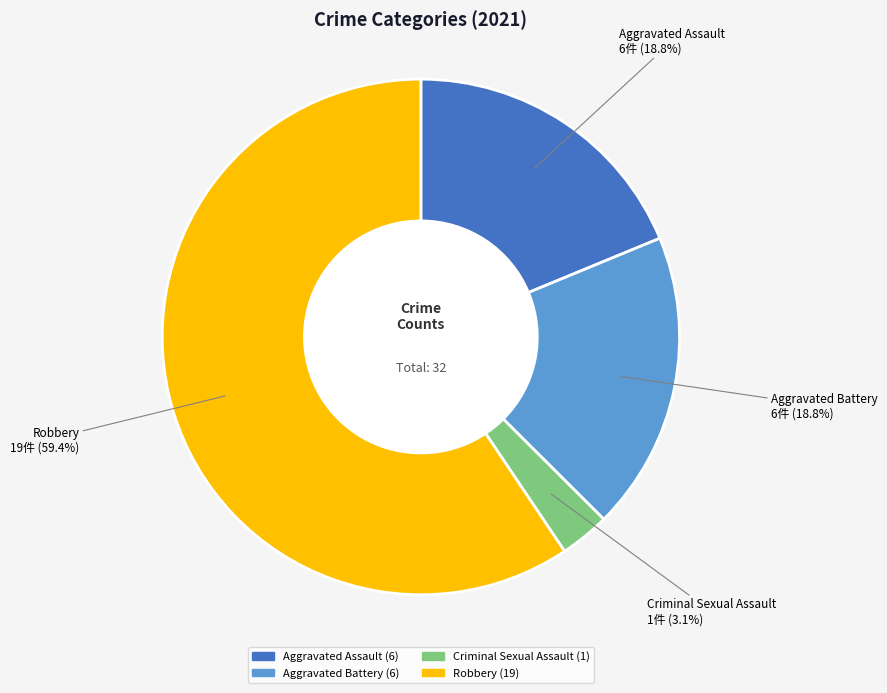

What percentage do Aggravated Battery and Criminal Sexual Assault together represent?

21.9%